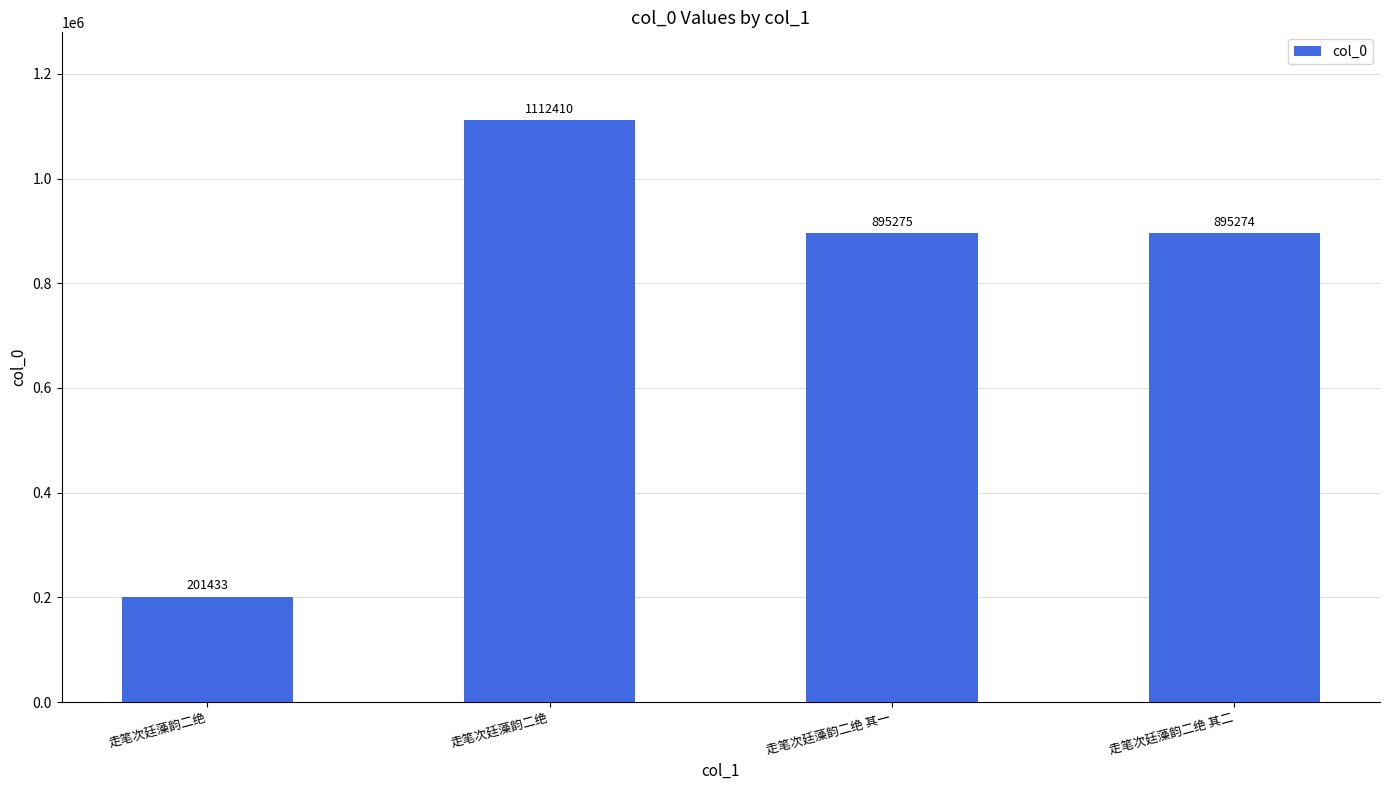

What is the sum of the values at 走笔次廷藻韵二绝 and 走笔次廷藻韵二绝?

1313843